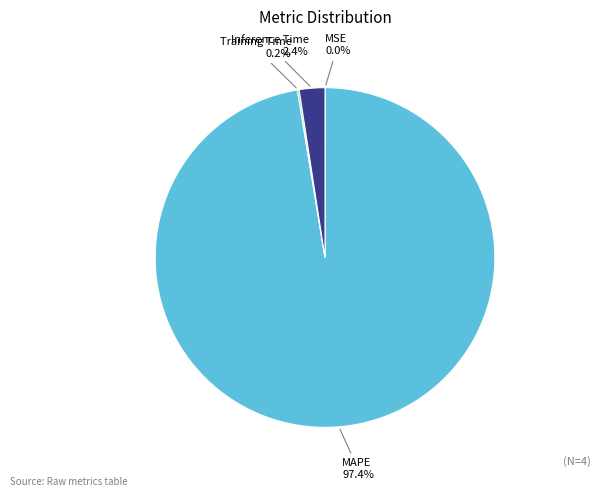

What is the largest slice in the pie chart?

MAPE